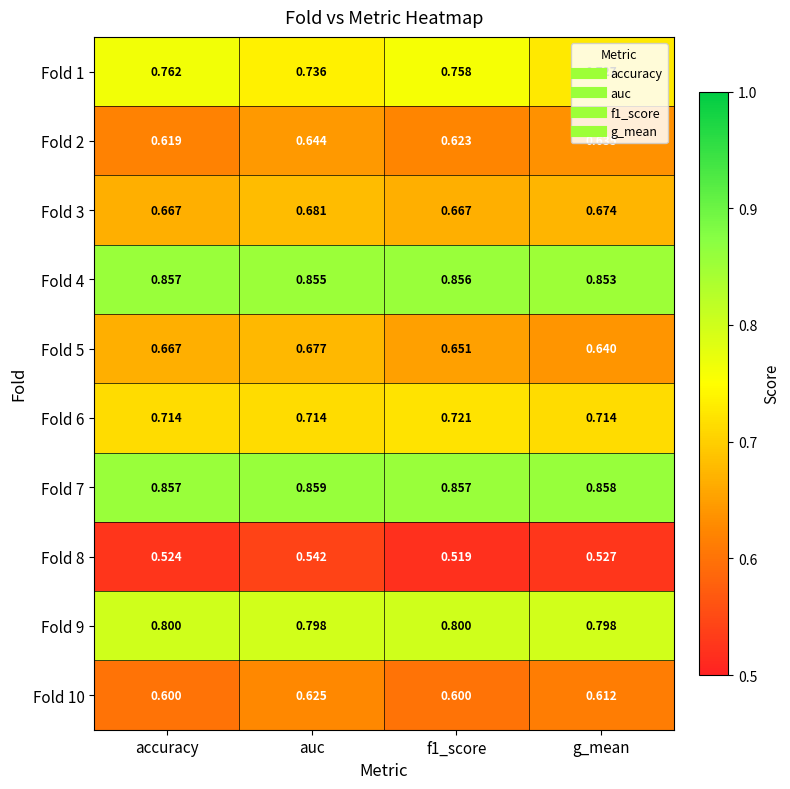

At which category is the sum across all series the highest?

auc